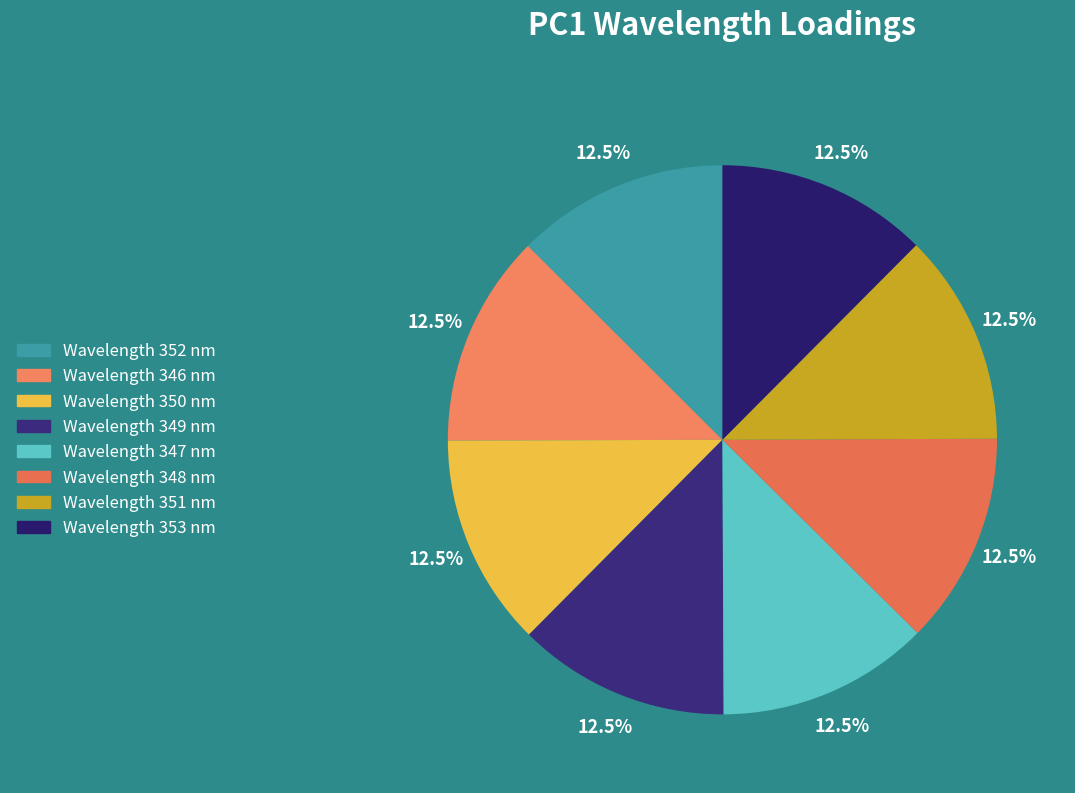

Does any single category account for the majority?

No